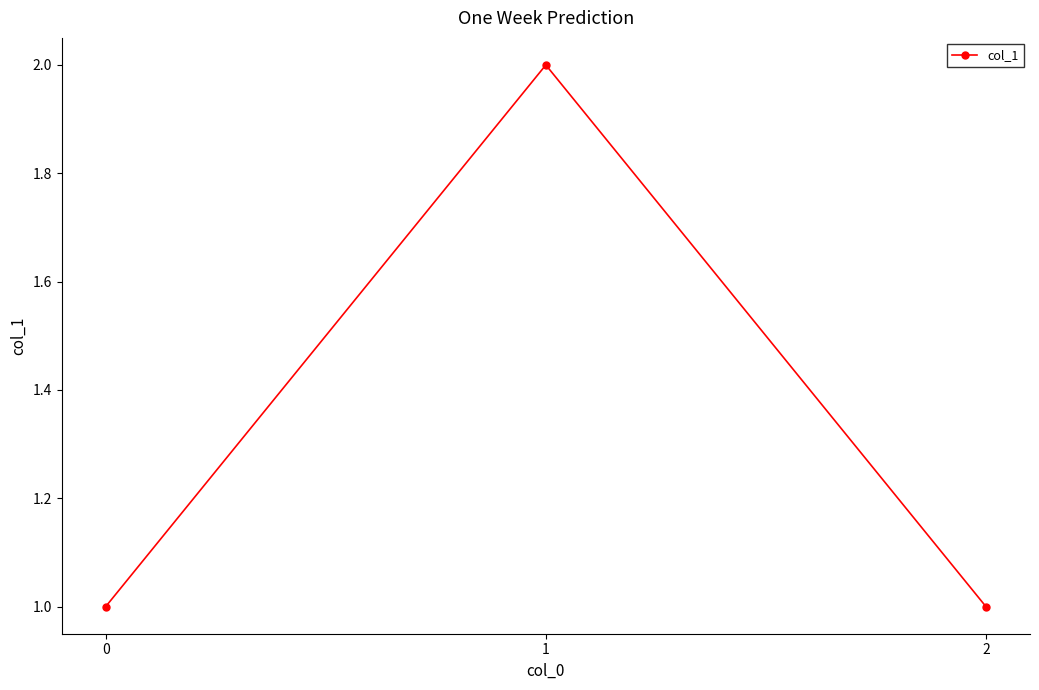

What is the sum of all values?

4